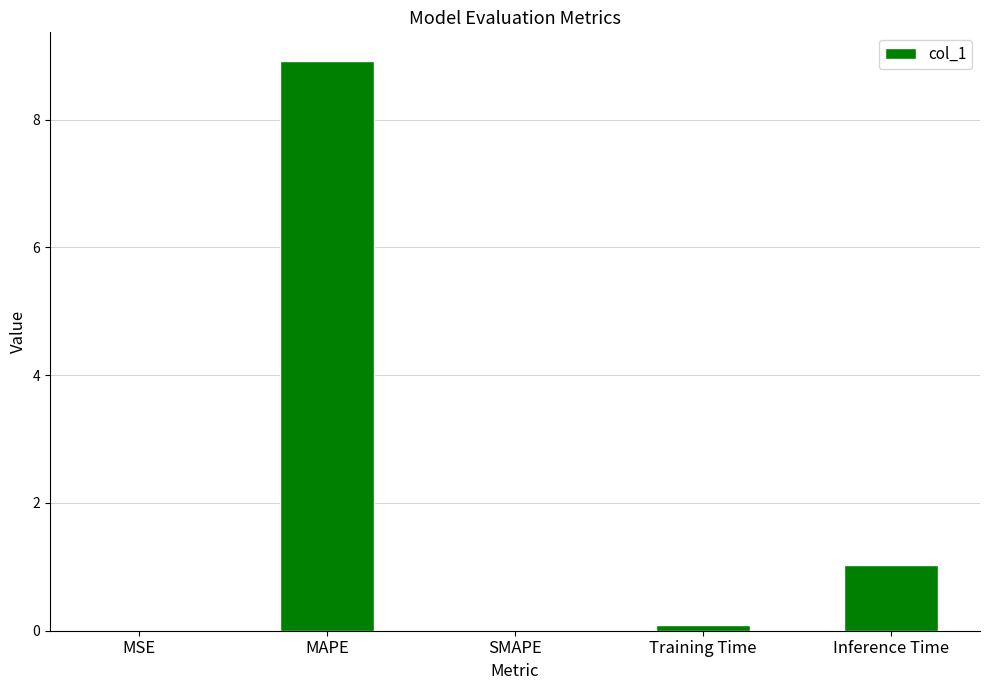

What is the sum of all values?

10.0